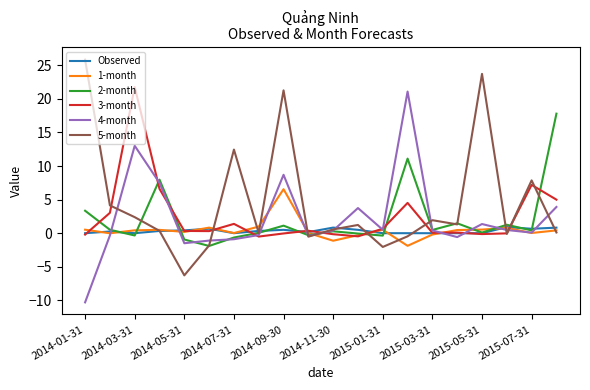

What is the minimum value shown in the chart?

-10.3